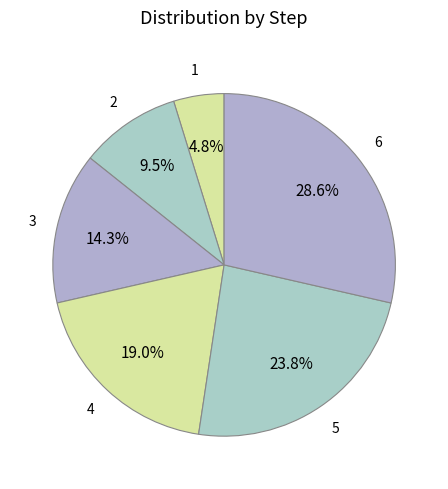

To the nearest percent, what is the combined percentage of 1 and 5?

29%